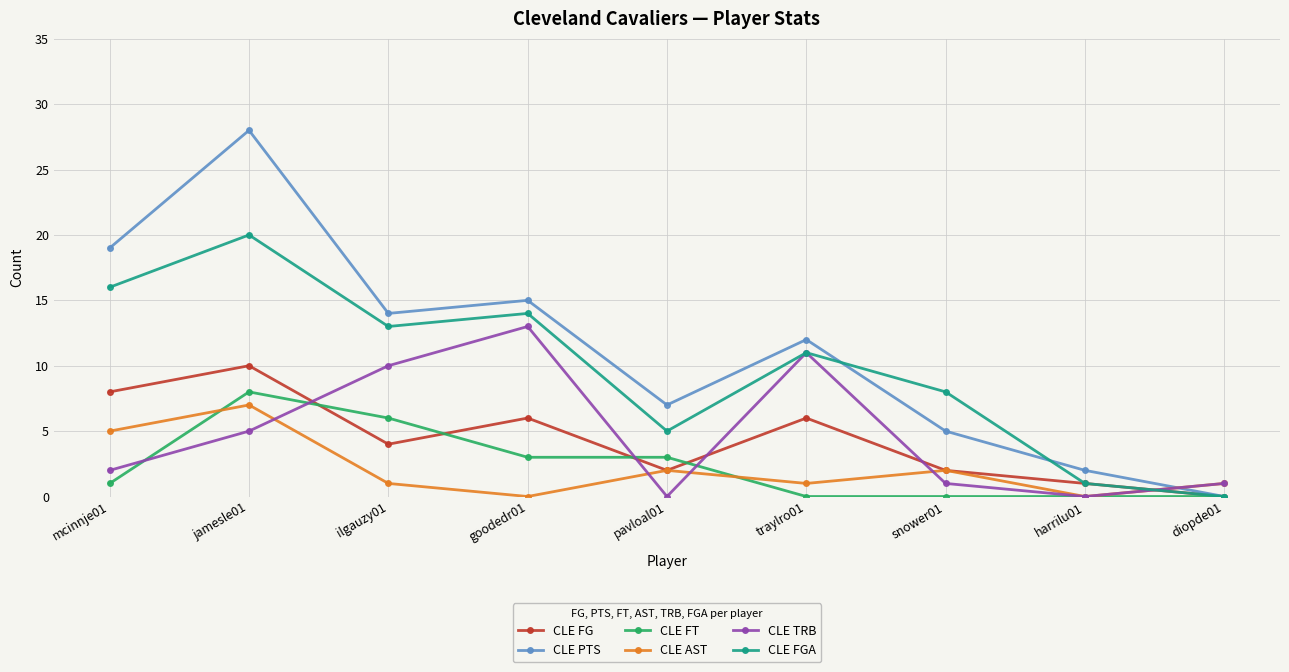

What is the difference between the maximum and second lowest values in the CLE FGA series?

19